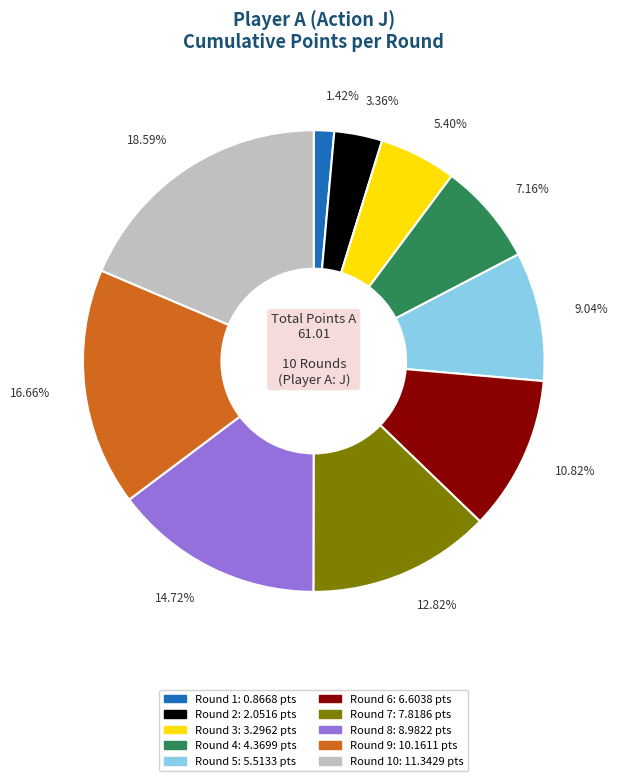

Is there a majority slice in this chart?

No